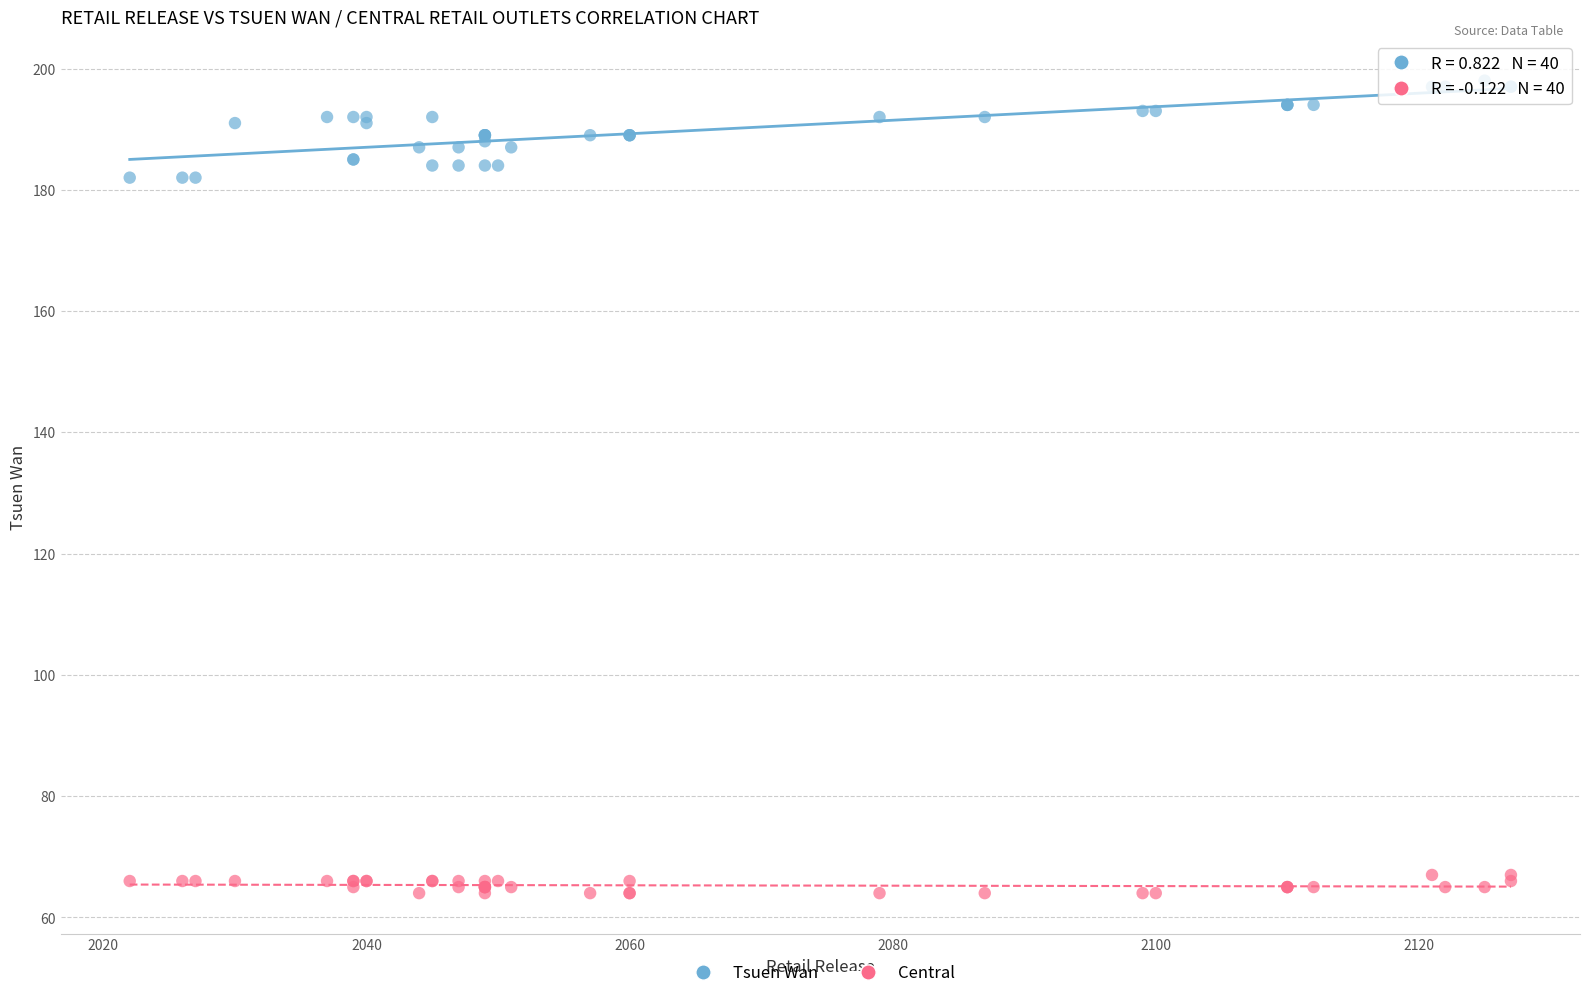

Which series contains the lowest Y value?

Central